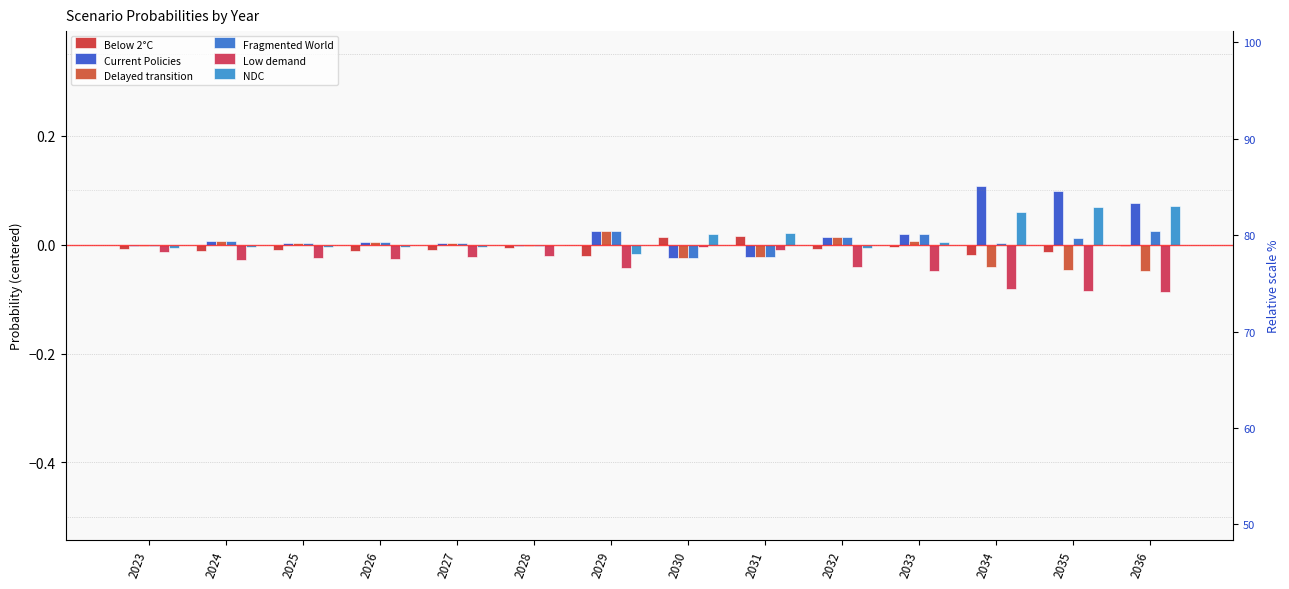

The value of Low demand at 2036 is -0.1. True or false?

True